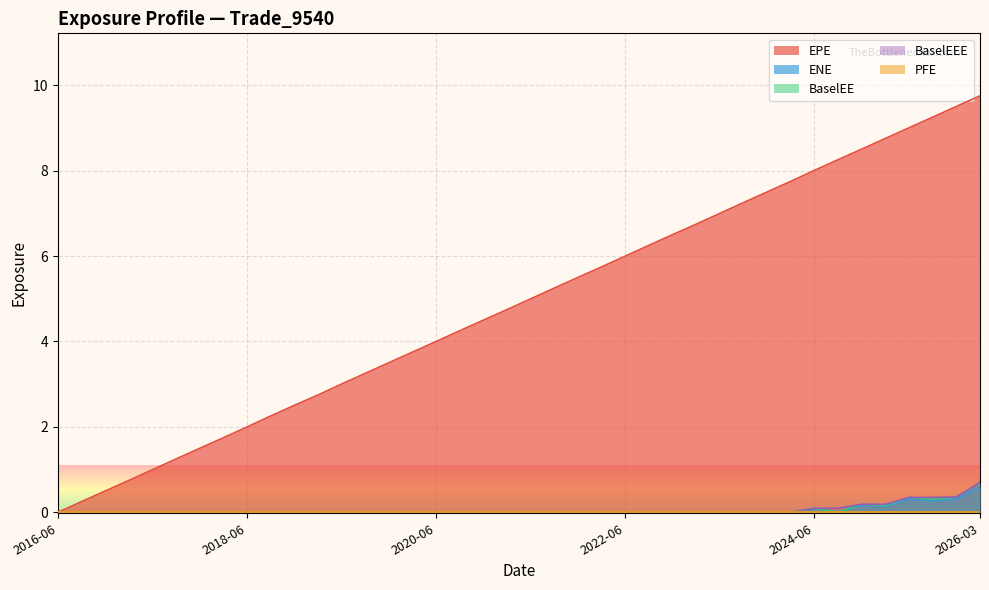

Which series has the largest range (max minus min)?

EPE